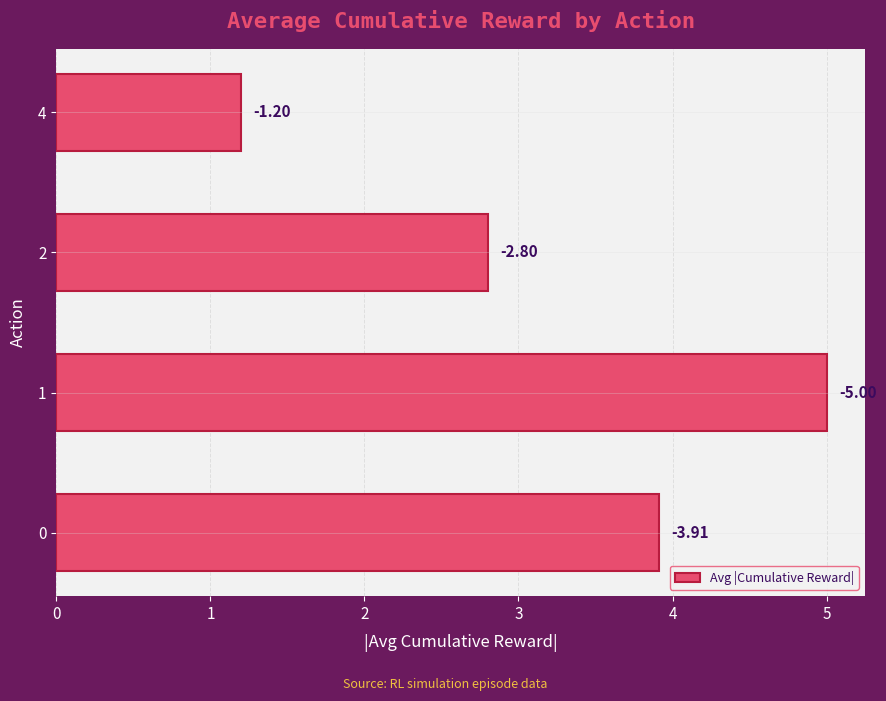

What is the smallest value displayed?

1.2